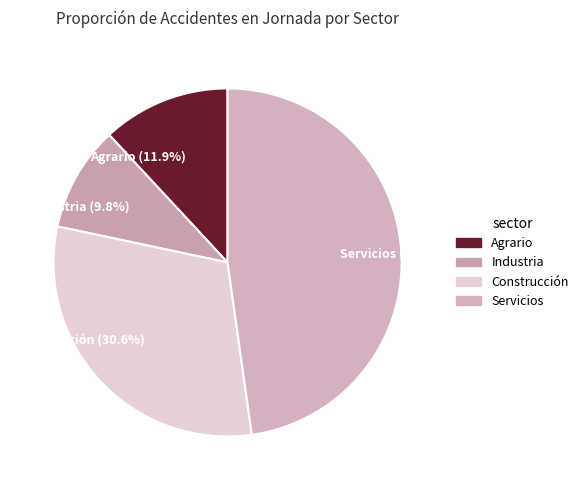

What is the smallest slice in the pie chart?

Industria